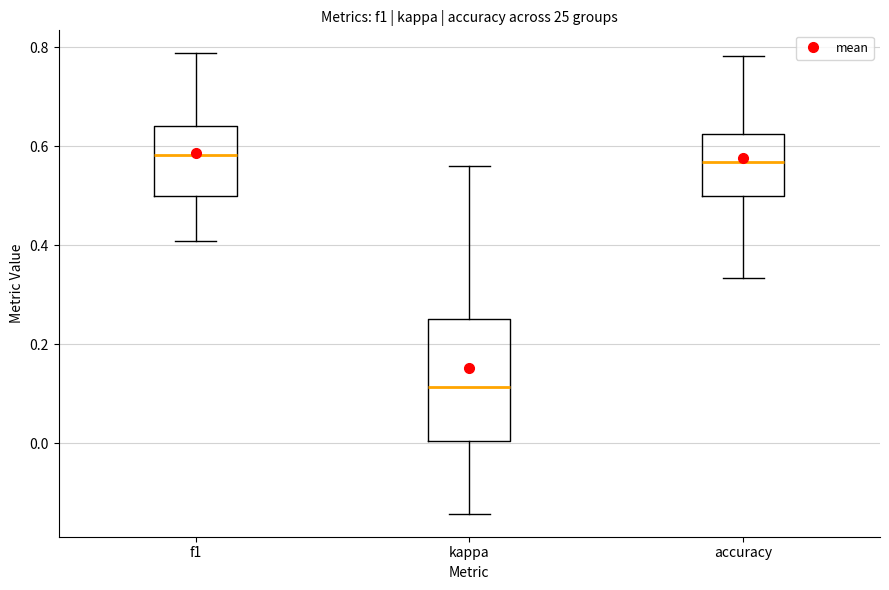

Reading left to right, read every box against the y-axis: the position of its median line, the range the box covers, and the ends of its whiskers. The values are not printed on the chart, so give them approximately, as read against the axis.

f1: median 0.58, box 0.50 to 0.64, whiskers 0.40 to 0.78
kappa: median 0.12, box 0.00 to 0.26, whiskers -0.14 to 0.56
accuracy: median 0.56, box 0.50 to 0.62, whiskers 0.34 to 0.78